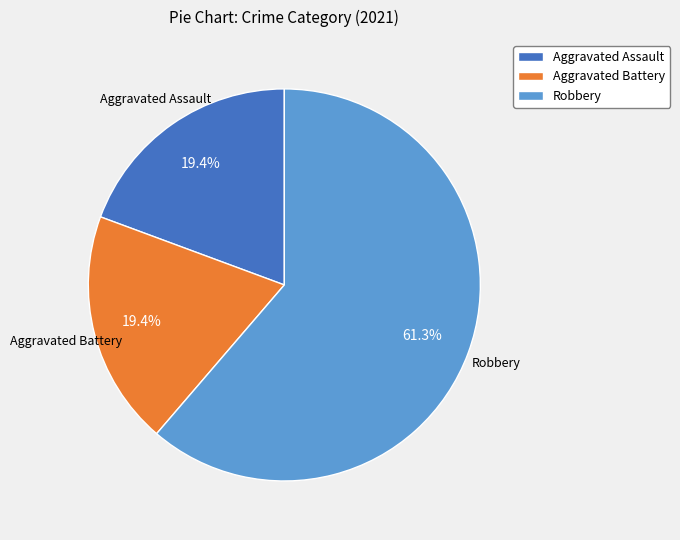

What portion of the pie excludes Aggravated Battery?

80.6%